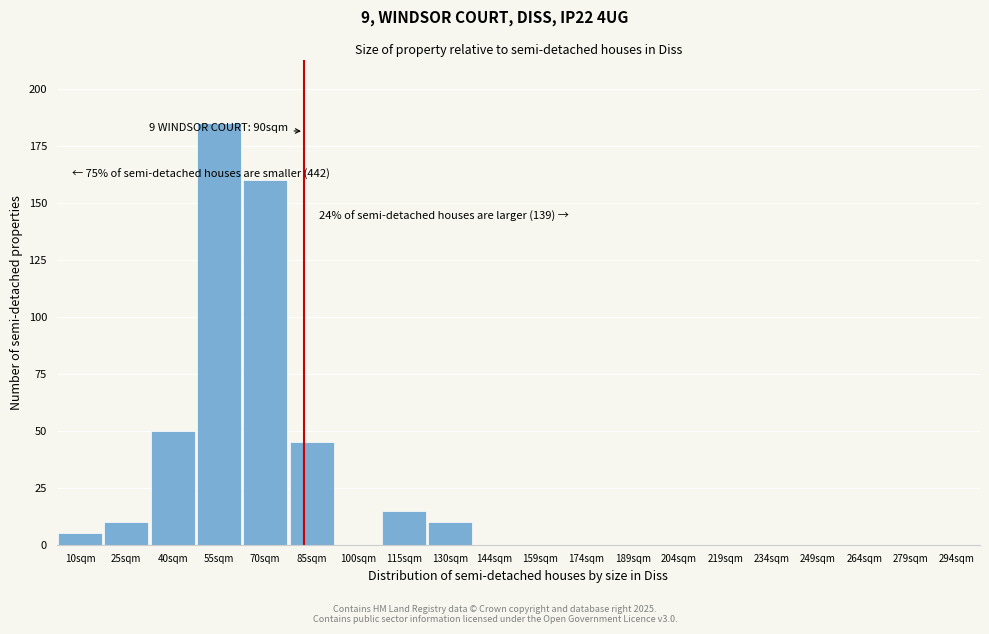

Reading left to right, transcribe all the data shown in this chart.

10sqm=5	25sqm=10	40sqm=50	55sqm=185	70sqm=160	85sqm=45	100sqm=0	115sqm=15	130sqm=10	144sqm=0	159sqm=0	174sqm=0	189sqm=0	204sqm=0	219sqm=0	234sqm=0	249sqm=0	264sqm=0	279sqm=0	294sqm=0